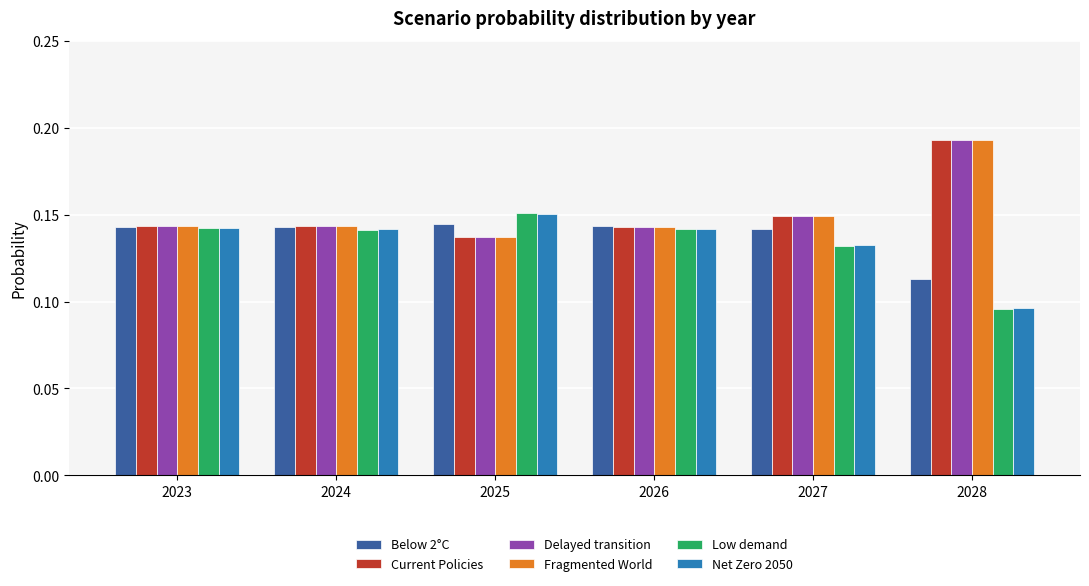

What is the sum of all Current Policies values?

0.9